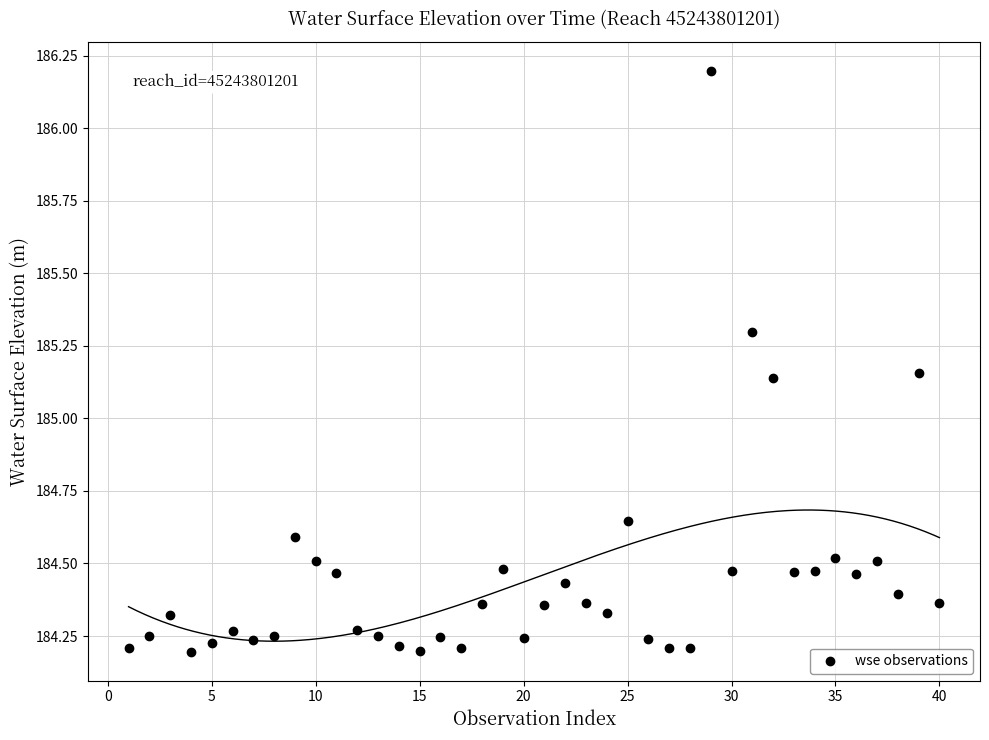

What is the range of Y values (max minus min)?

2.0